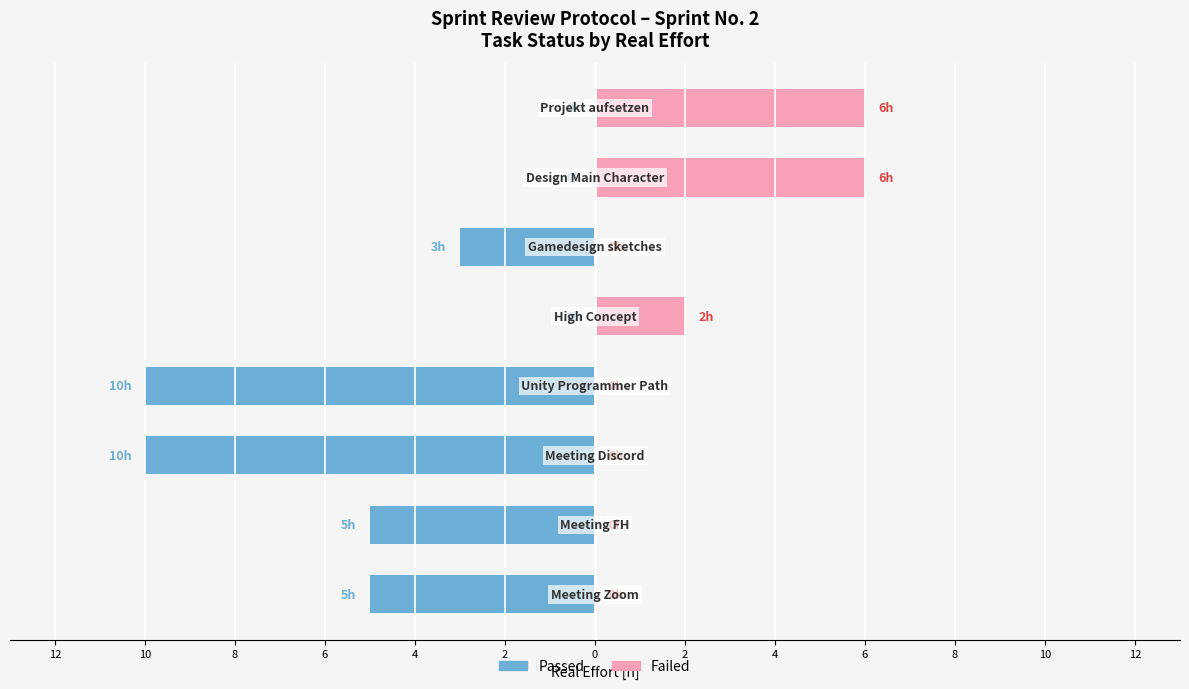

What is the sum of the Passed values at 2 and 10?

-8